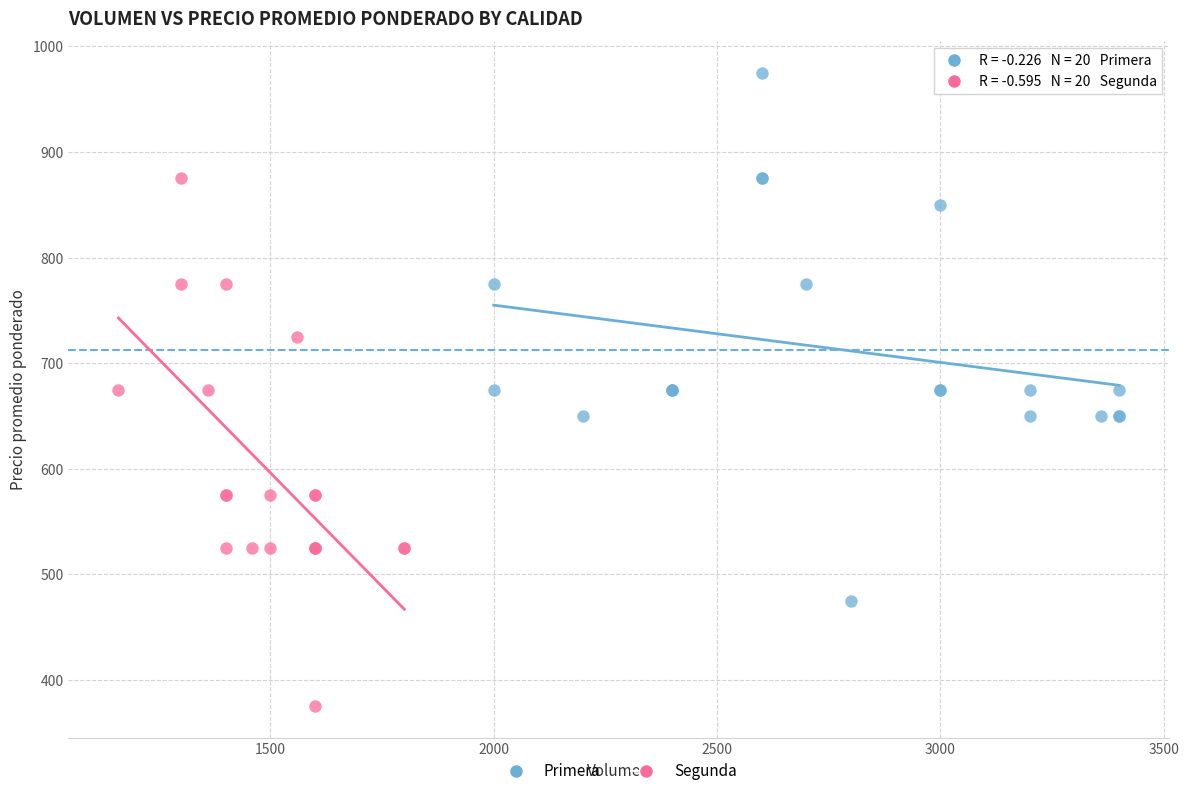

Which series reaches the minimum Y coordinate?

Segunda